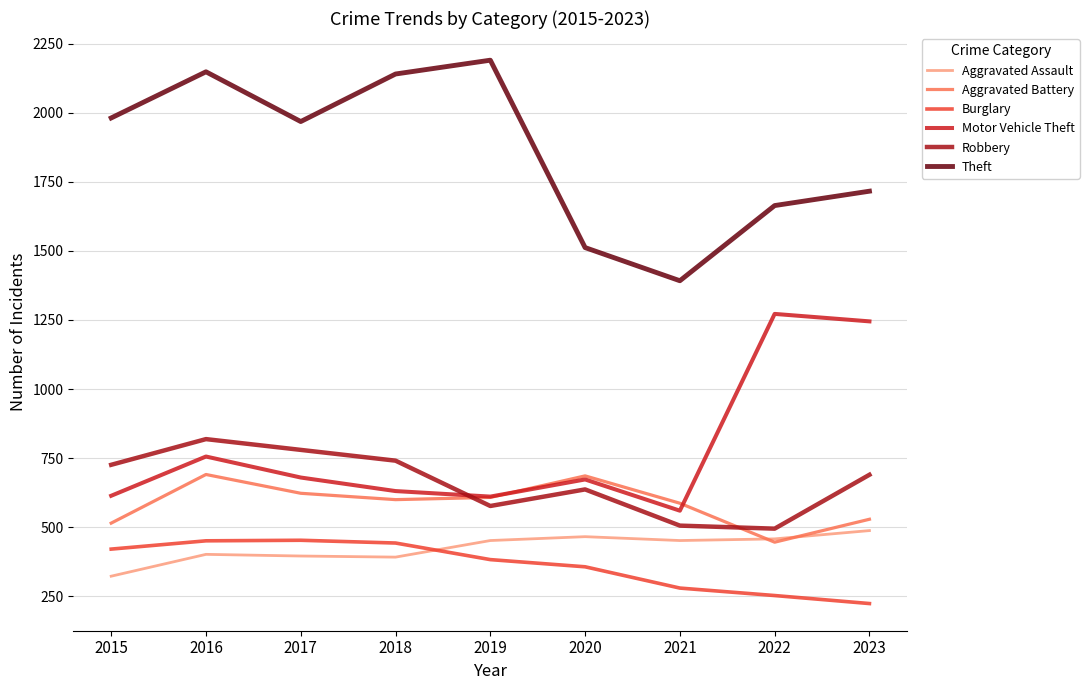

What are all the series names shown in the legend?

Aggravated Assault, Aggravated Battery, Burglary, Motor Vehicle Theft, Robbery, Theft